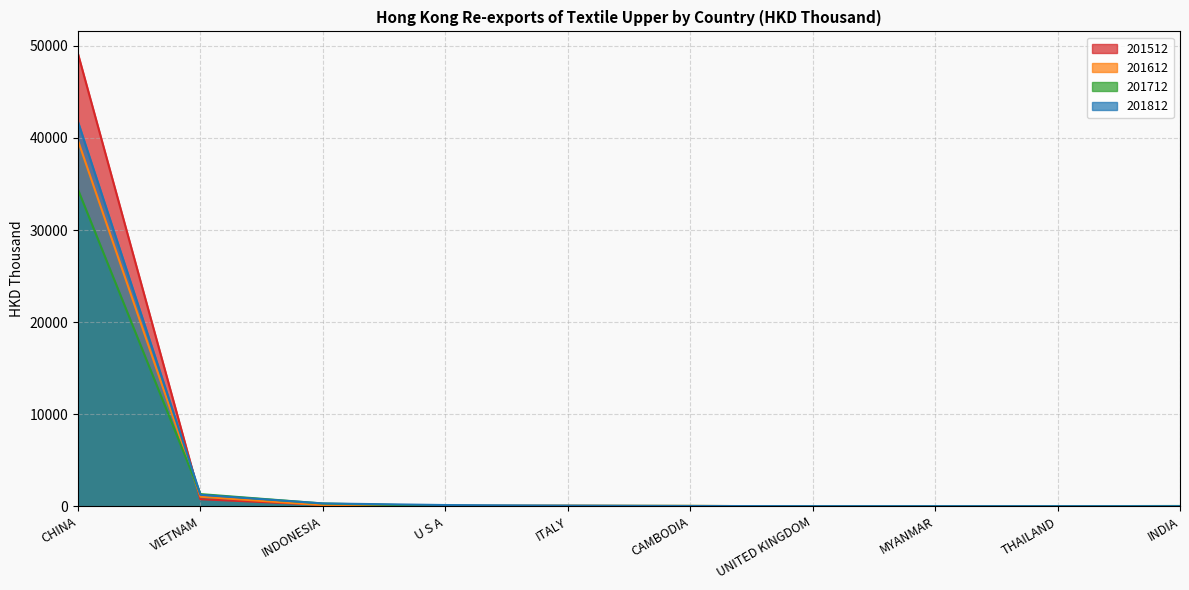

Where is the first local maximum for 201712?

ITALY